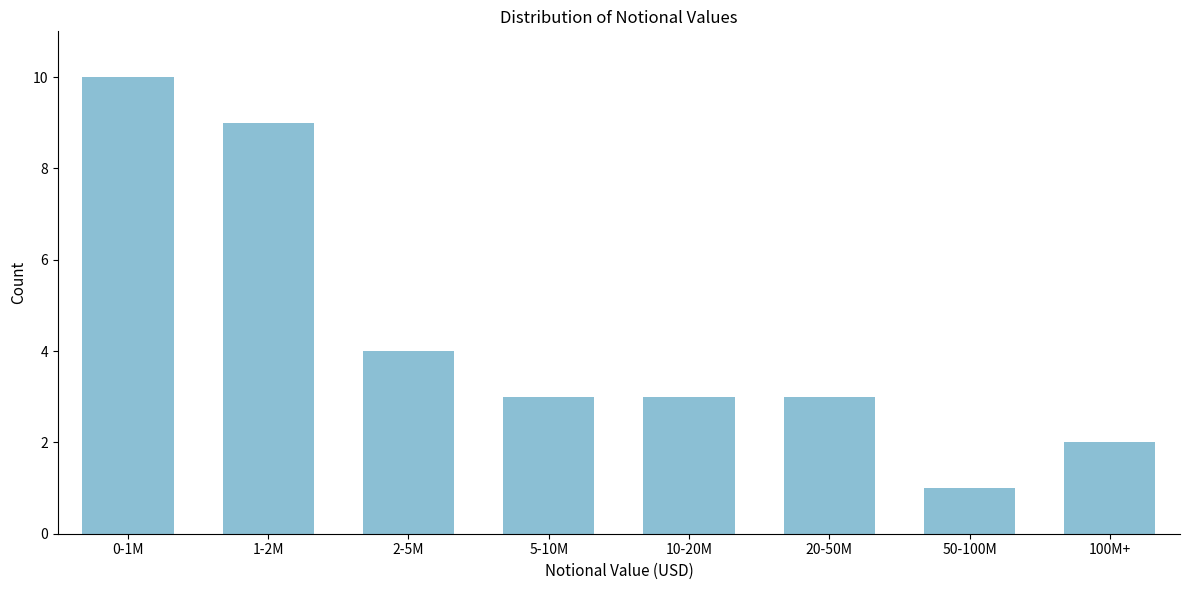

Reading left to right, transcribe all the data shown in this chart.

10	9	4	3	3	3	1	2